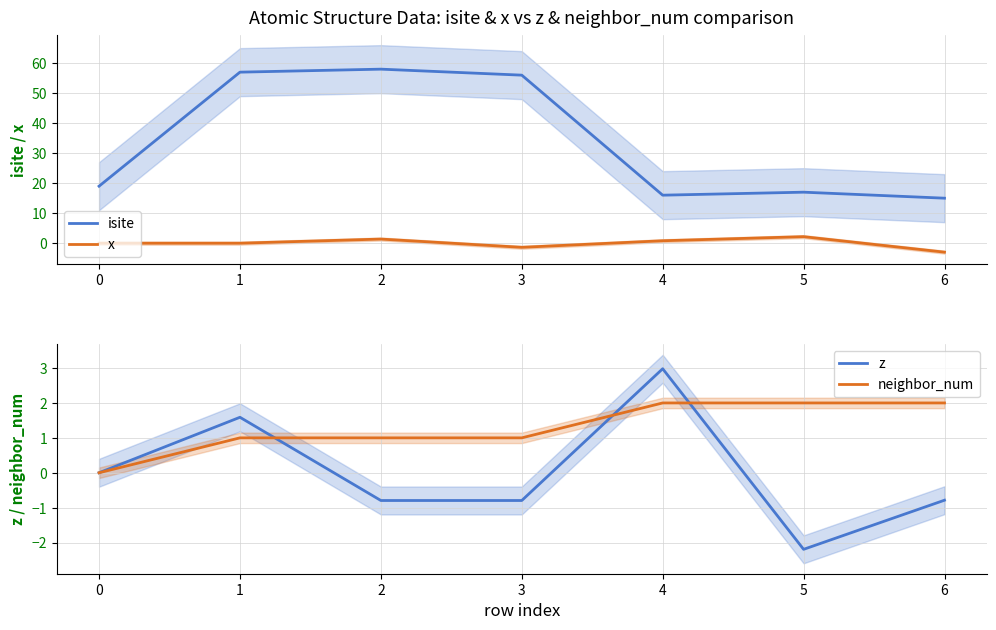

What is the total value across all series at 1?

59.6